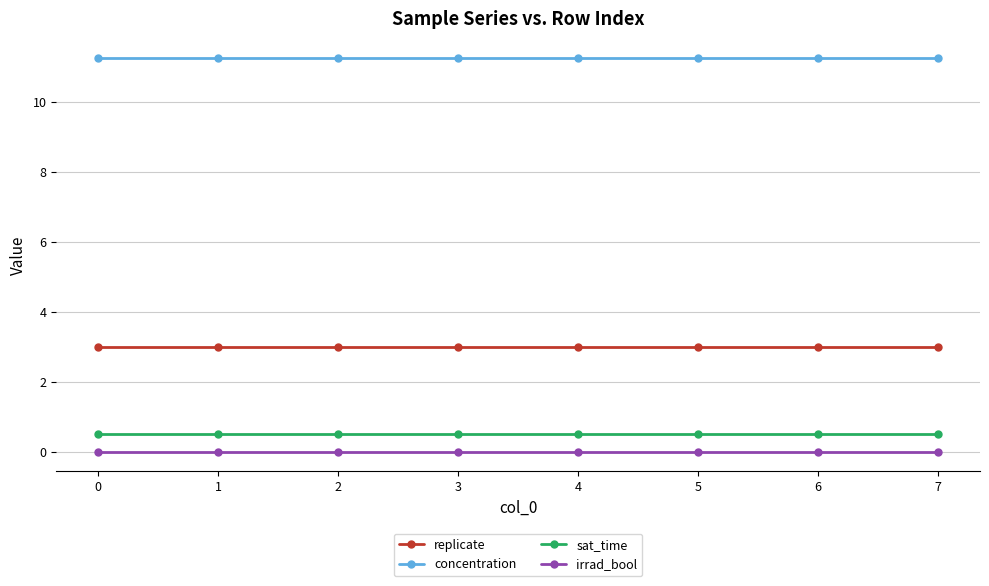

True or false: replicate has a value of 1.8 at 3.

False